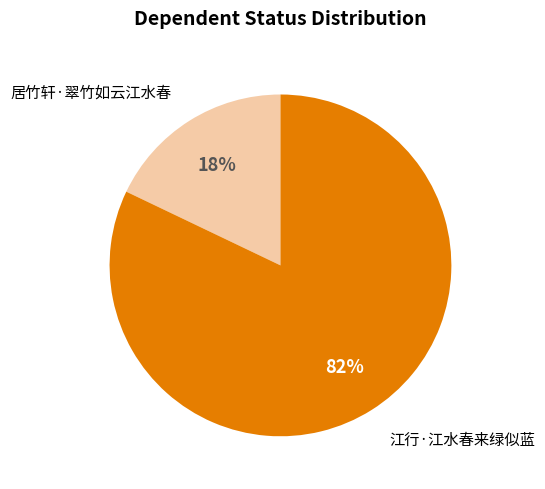

To the nearest percent, what is the difference between the largest and smallest slice percentages?

64%